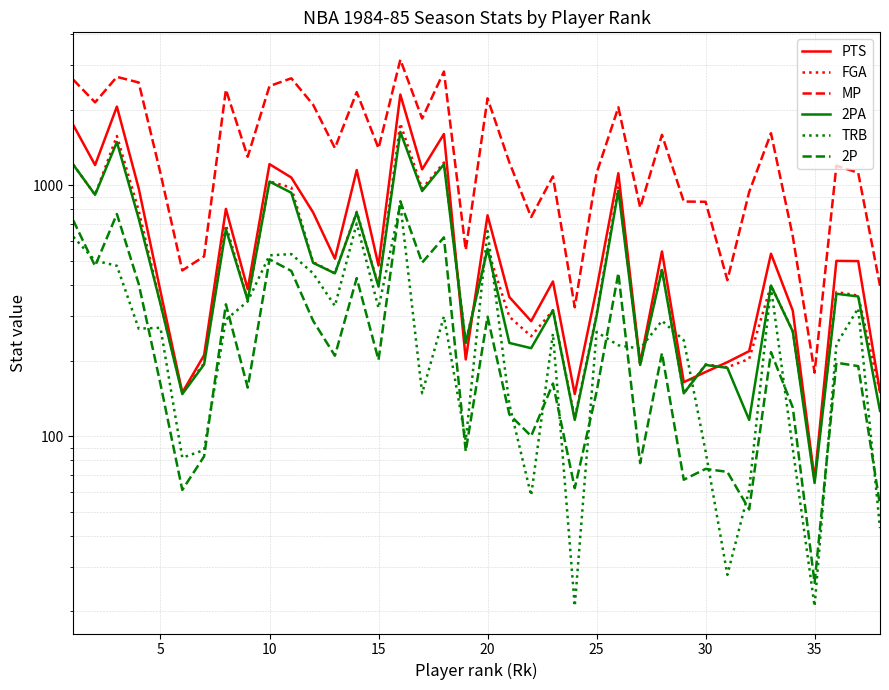

Rank the series at 20 from highest to lowest value.

MP, PTS, FGA, 2PA, TRB, 2P